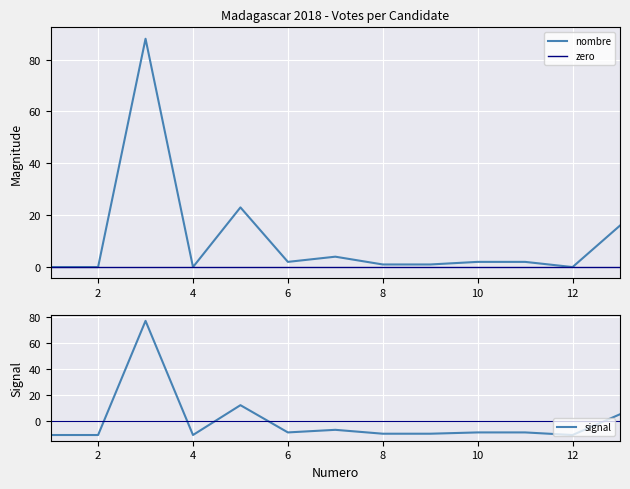

Is it true that the value at 9 is 1?

False